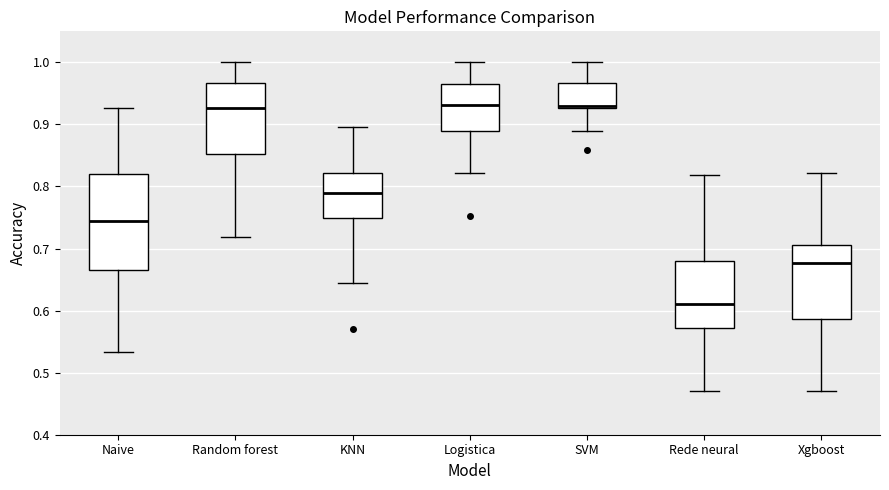

Where does the upper whisker of the box for Random forest end on the y-axis? The values are not printed on the chart, so give them approximately, as read against the axis.

1.00